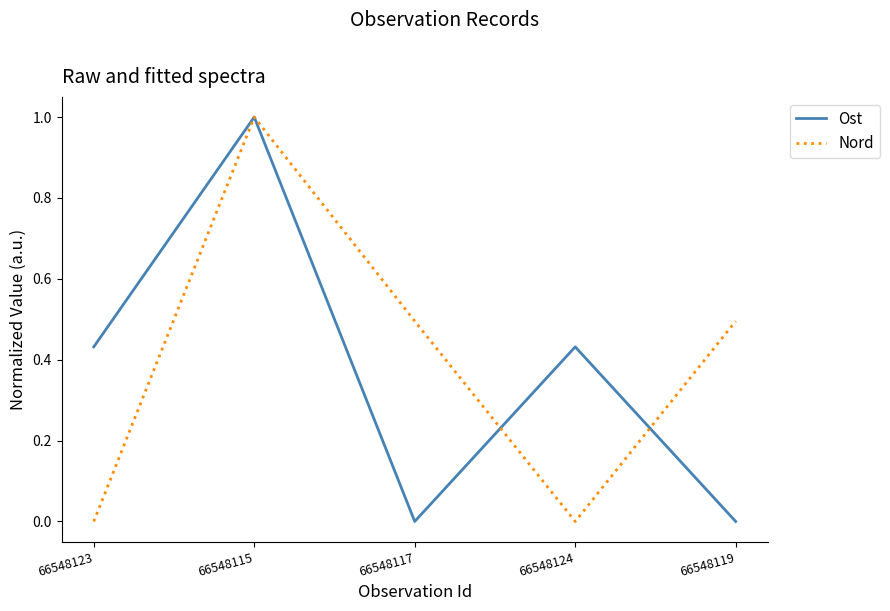

True or false: Nord has a value of 1.0 at 66548115.

True